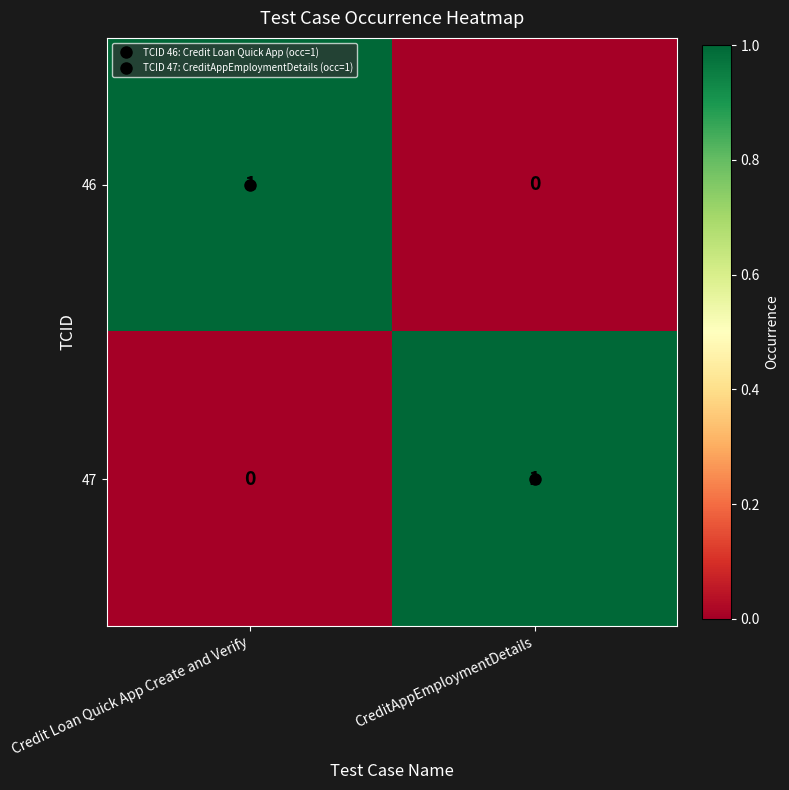

Is the value of 47 at Credit Loan Quick App Create and Verify greater than the value of 46 at Credit Loan Quick App Create and Verify?

No